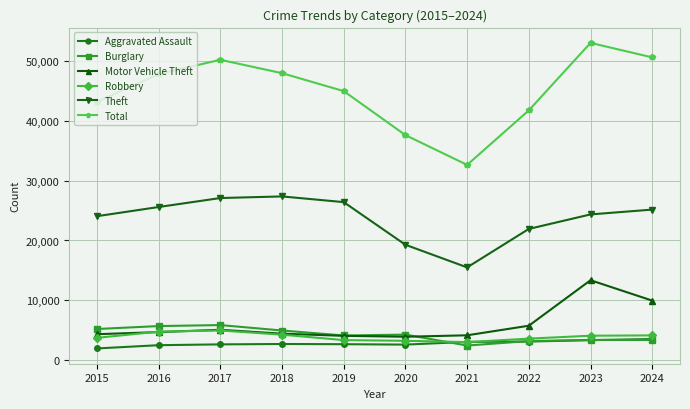

Count the number of data series in this chart.

6